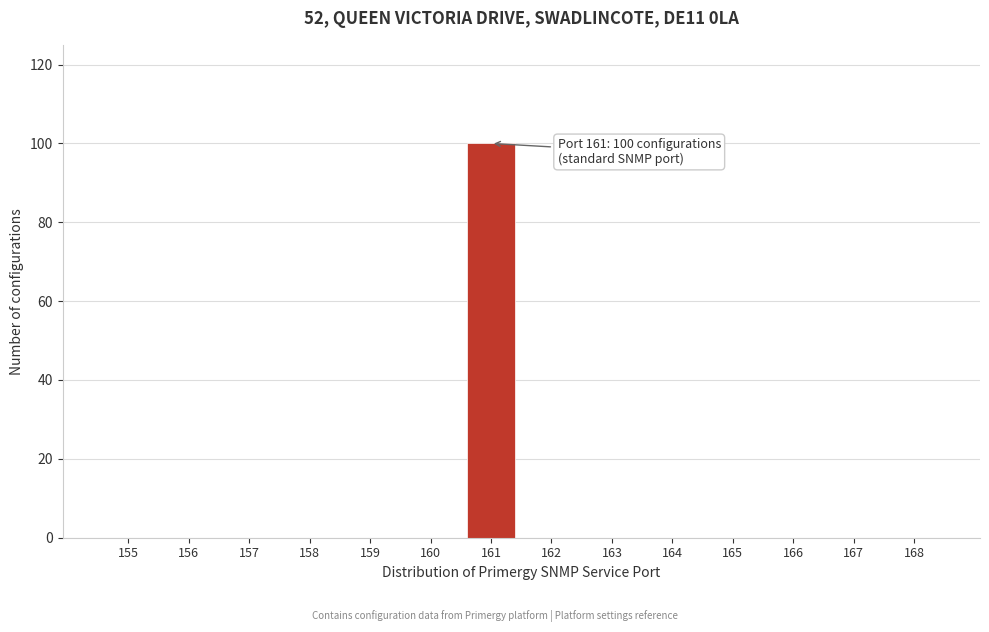

Reading left to right, transcribe all the data shown in this chart.

155=0	156=0	157=0	158=0	159=0	160=0	161=100	162=0	163=0	164=0	165=0	166=0	167=0	168=0